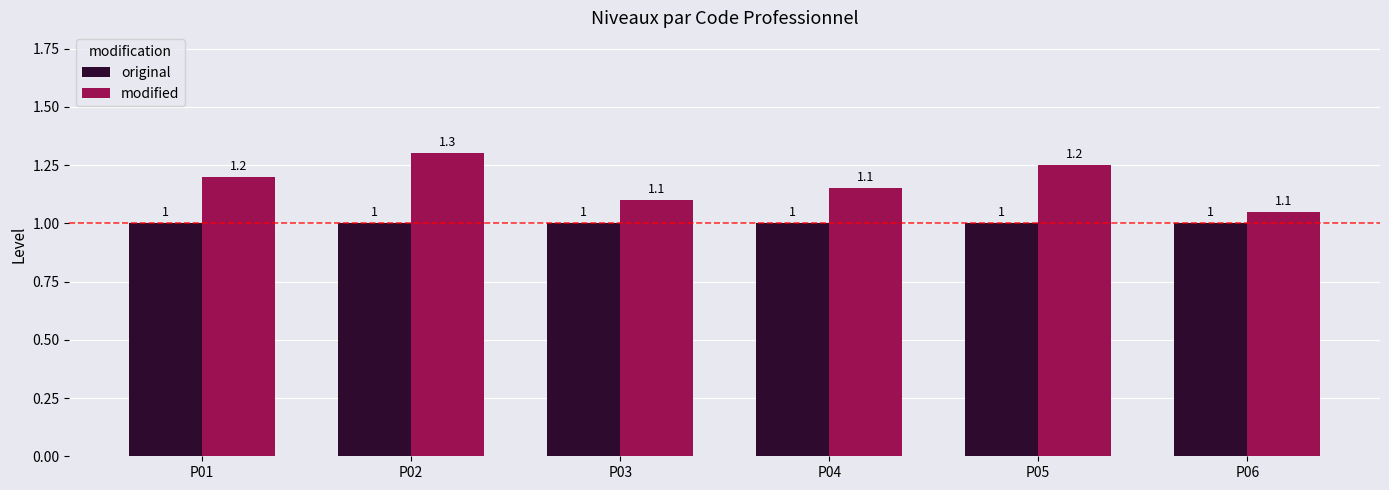

What is the value of the original bar at the 1st from the left?

1.0